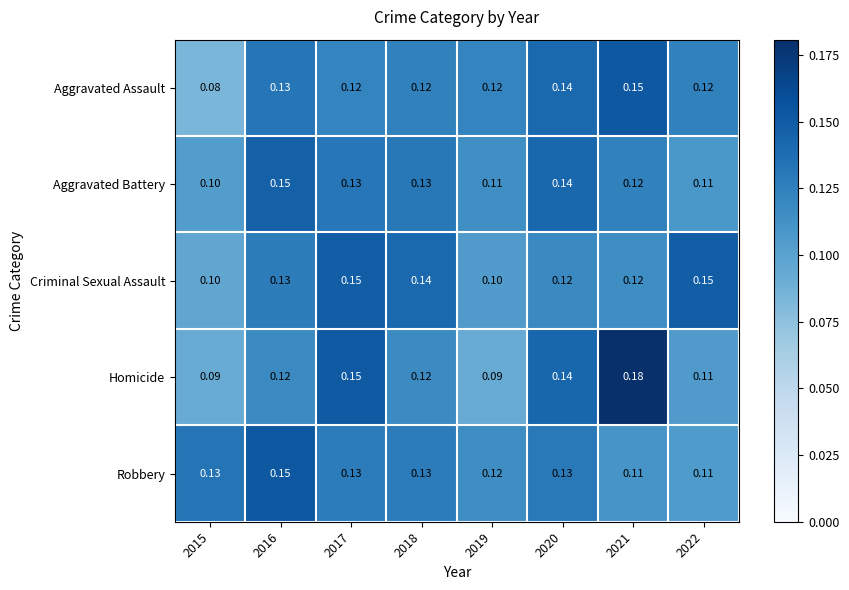

Between 2015 and 2022, which series saw the biggest shift?

Criminal Sexual Assault